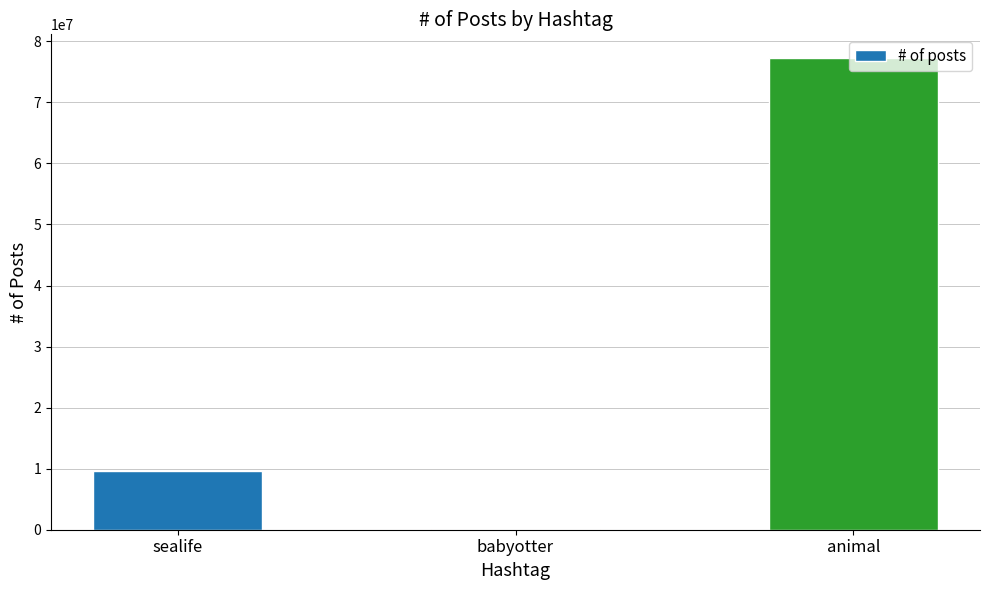

Reading right to left, list all the values displayed in this chart.

animal=77276842	babyotter=88489	sealife=9661712